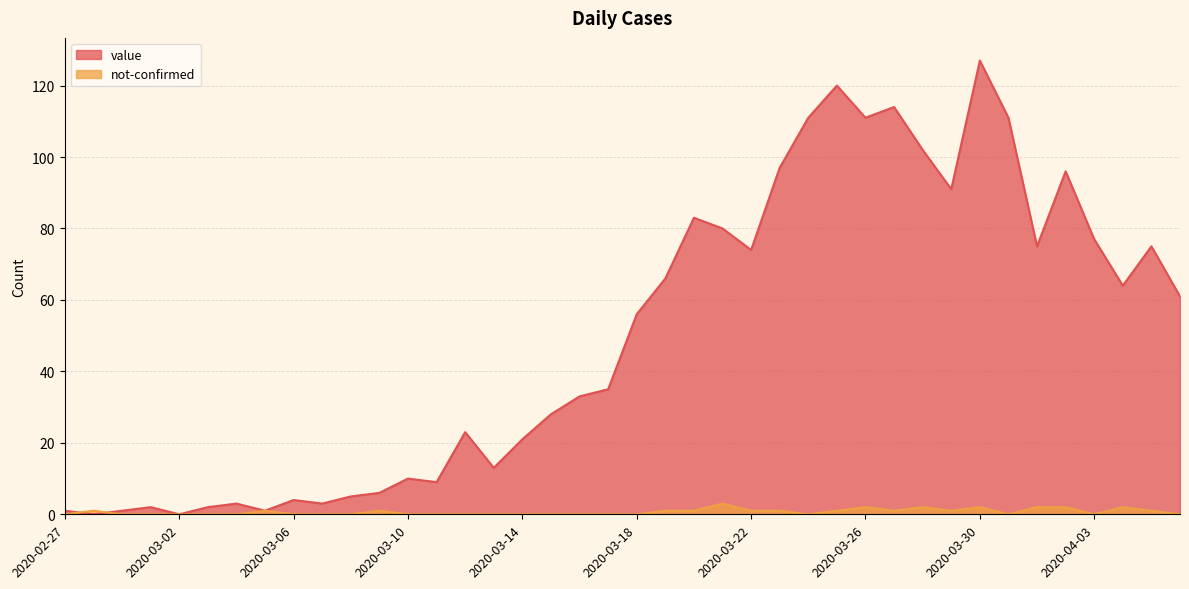

What position from the right is 2020-03-03?

35